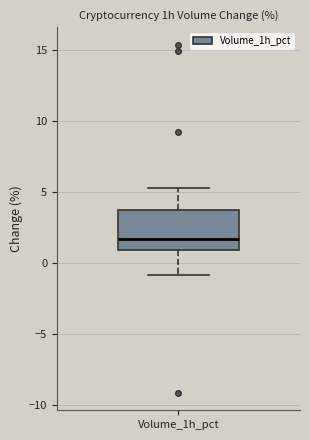

Where does the median line of the box for Volume_1h_pct sit on the y-axis? The values are not printed on the chart, so give them approximately, as read against the axis.

1.5